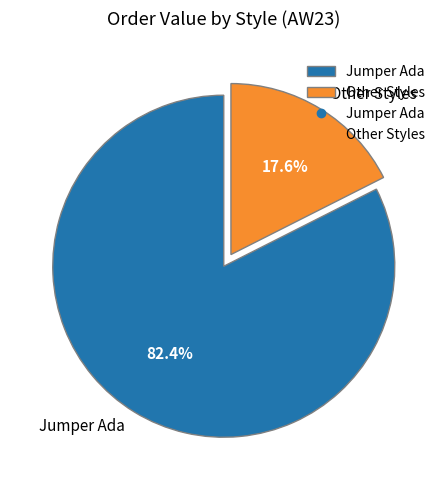

Rank the categories by value from lowest to highest.

Other Styles, Jumper Ada